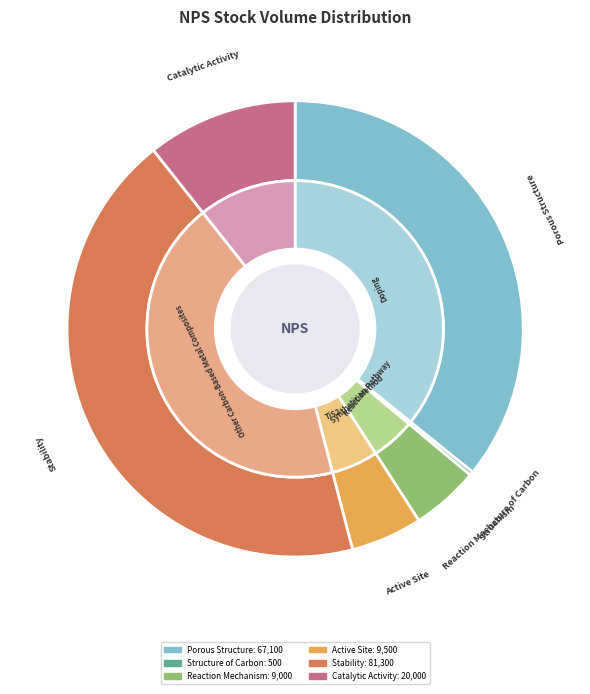

The 9500 slice represents 5% of the pie. True or false?

True